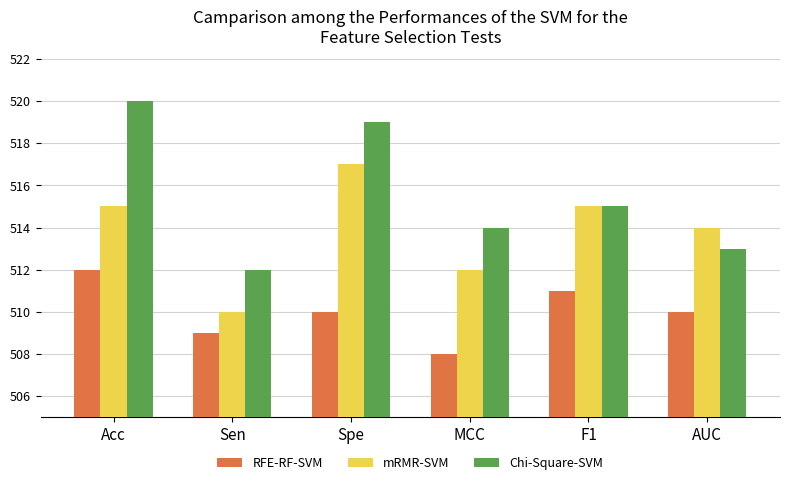

How many bars are there in total?

18